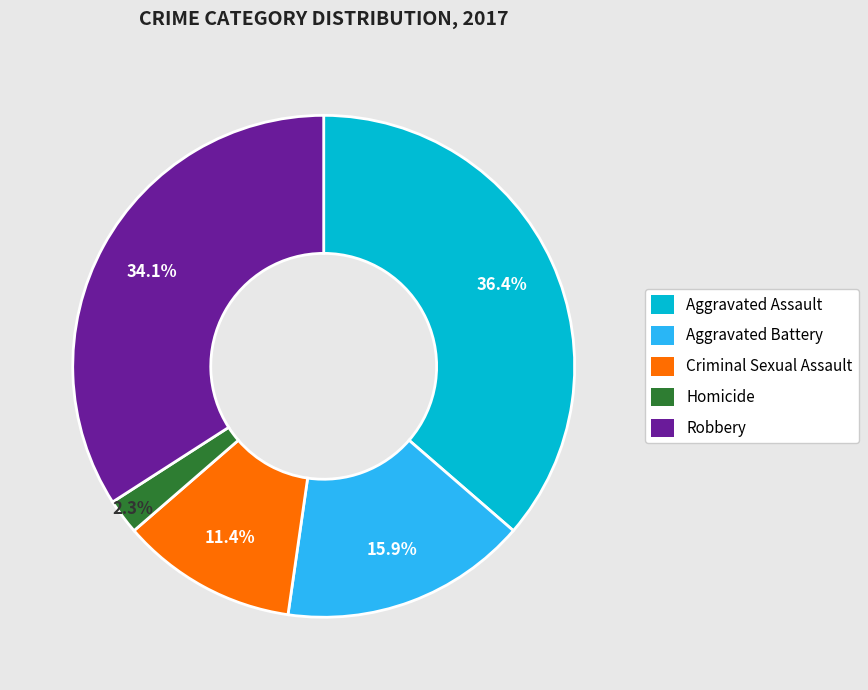

What is the smallest slice in the pie chart?

Homicide